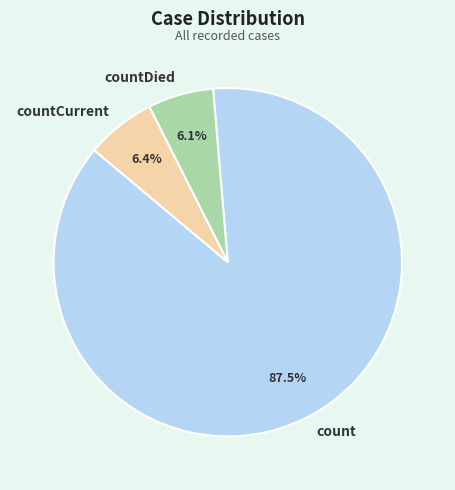

What percentage do countDied and count together represent?

93.6%